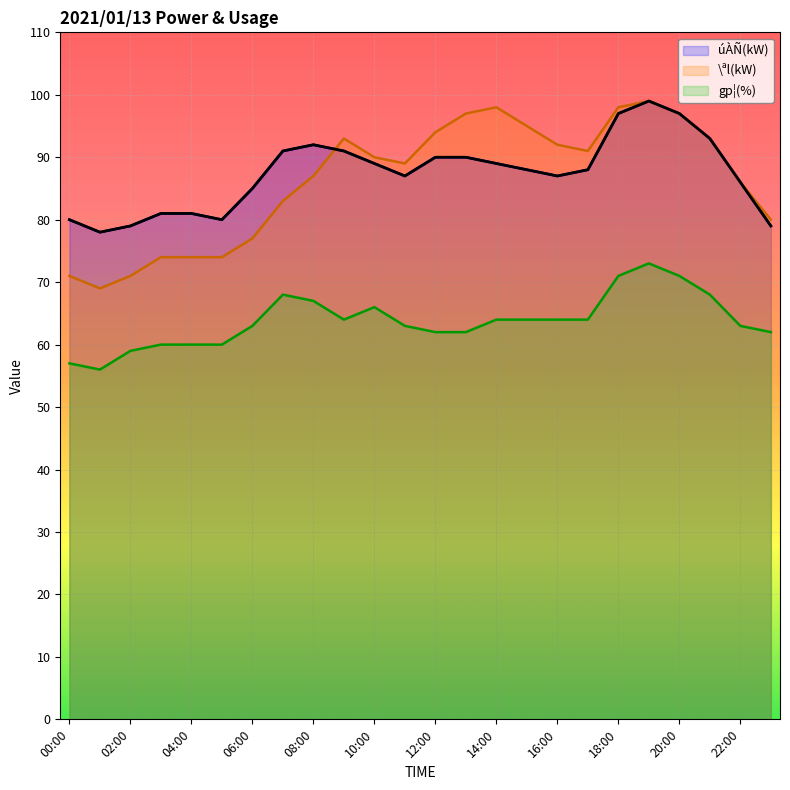

What is the label of the 5th point from the left?

04:00